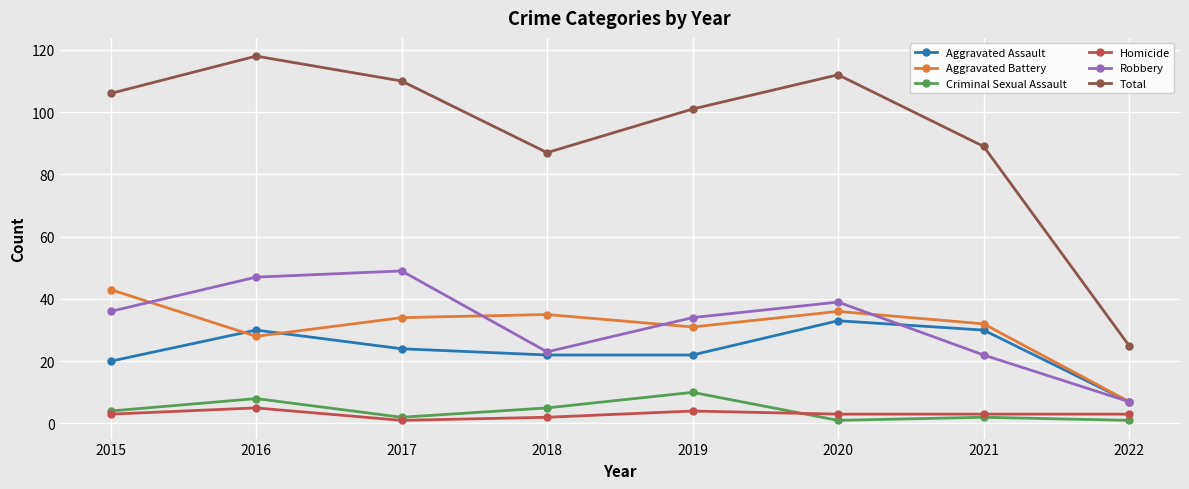

Reading left to right, transcribe all the data shown in this chart.

Aggravated Assault: 20	30	24	22	22	33	30	7
Aggravated Battery: 43	28	34	35	31	36	32	7
Criminal Sexual Assault: 4	8	2	5	10	1	2	1
Homicide: 3	5	1	2	4	3	3	3
Robbery: 36	47	49	23	34	39	22	7
Total: 106	118	110	87	101	112	89	25